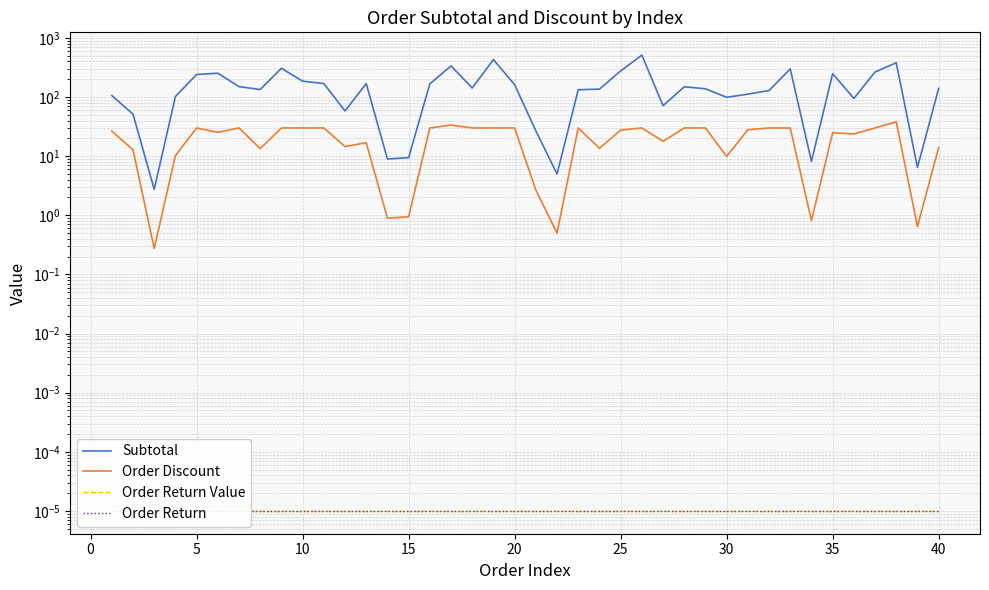

True or false: Subtotal and Order Return Value cross at least once.

False